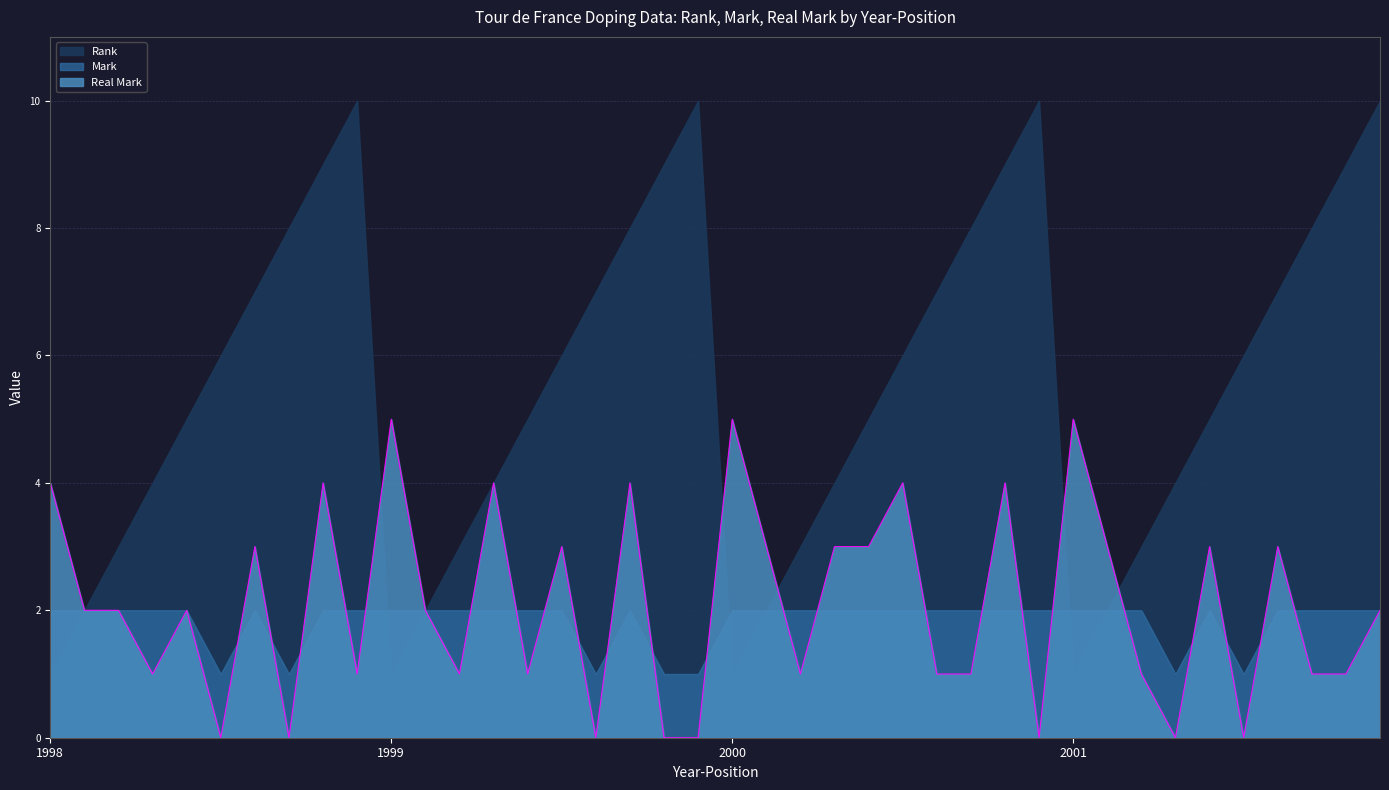

At which category does Rank reach its first local valley?

1999